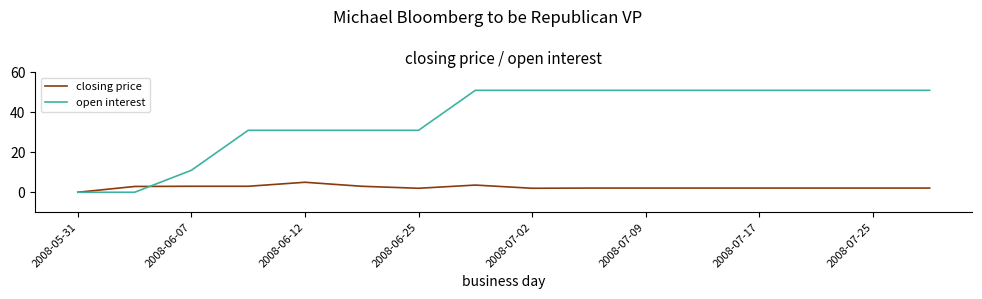

Which series has the largest total across all categories?

open interest